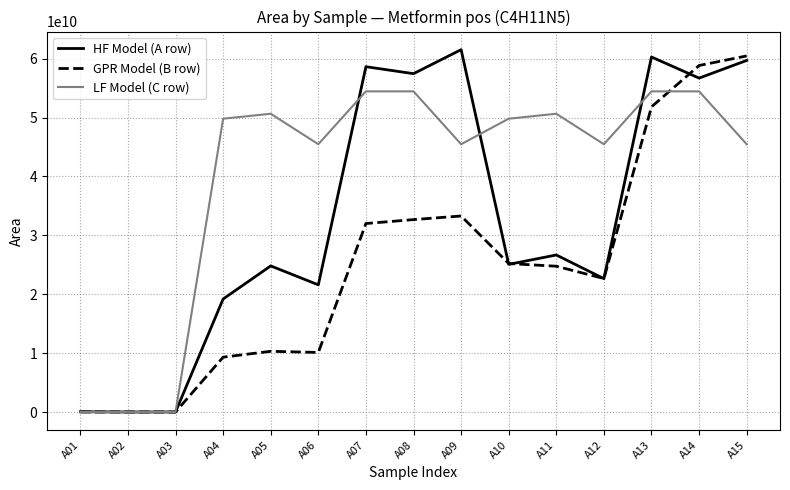

True or false: LF Model (C row) has more than 0 points higher than both neighbors.

True